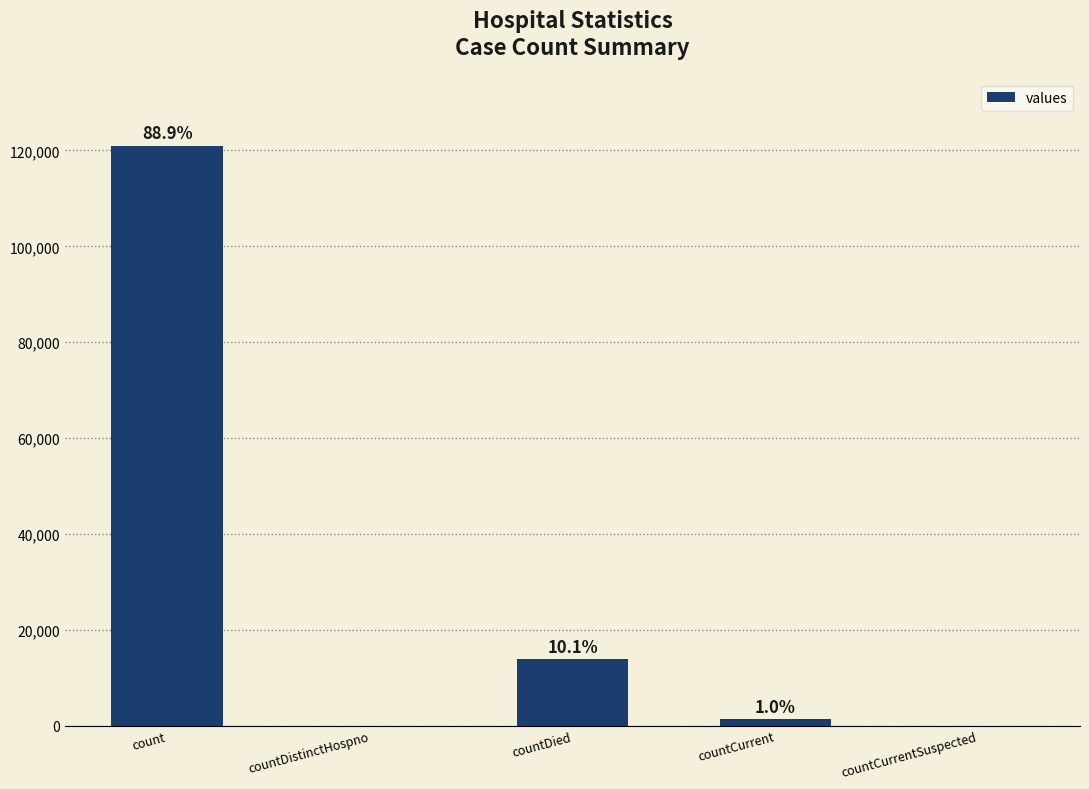

Rank the categories by value from highest to lowest.

count, countDied, countCurrent, countDistinctHospno, countCurrentSuspected